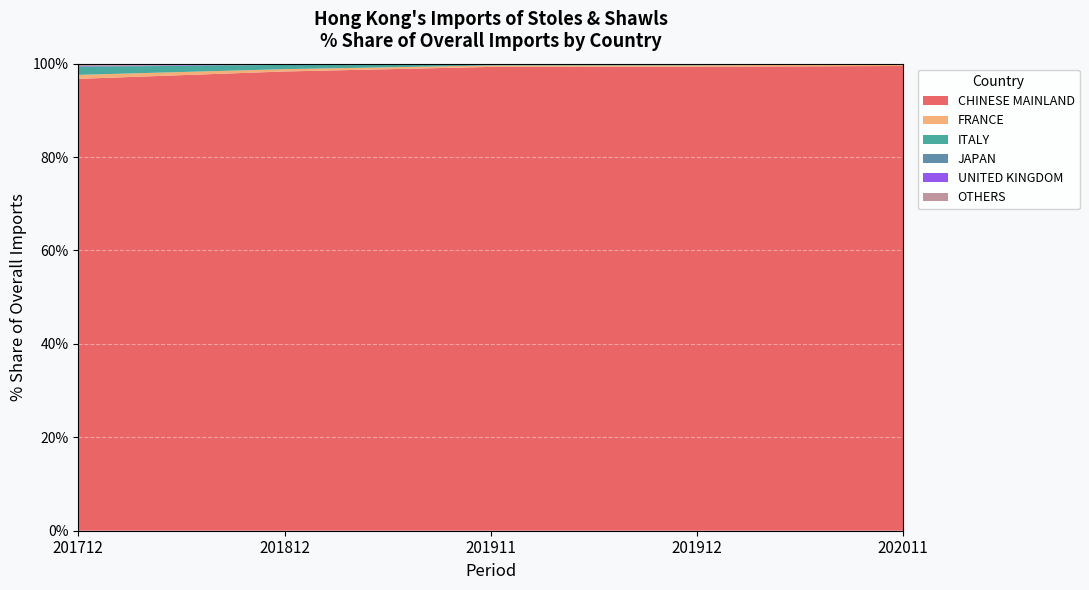

Reading left to right, transcribe all the data shown in this chart.

CHINESE MAINLAND: 96.7	98.3	99.3	99.3	99.5
FRANCE: 0.9	0.5	0.3	0.3	0.3
ITALY: 1.7	0.9	0.2	0.2	0.1
JAPAN: 0.1	0.1	0.0	0.0	0.0
UNITED KINGDOM: 0.1	0.0	0.0	0.0	0.0
OTHERS: 0.5	0.1	0.1	0.1	0.1